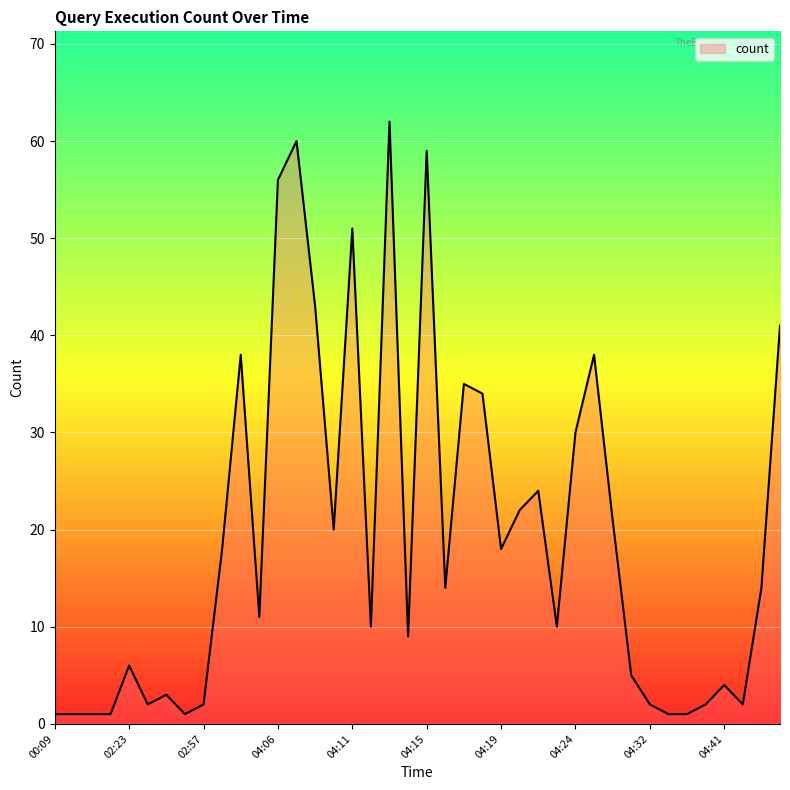

What is the difference between the maximum and minimum values?

61